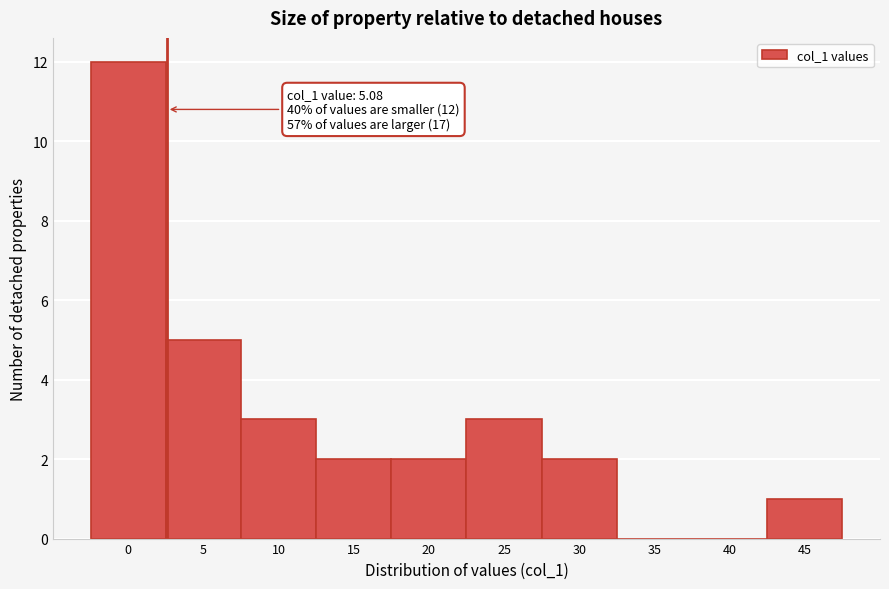

Reading left to right, what are all the values shown in this chart?

0=12	5=5	10=3	15=2	20=2	25=3	30=2	35=0	40=0	45=1